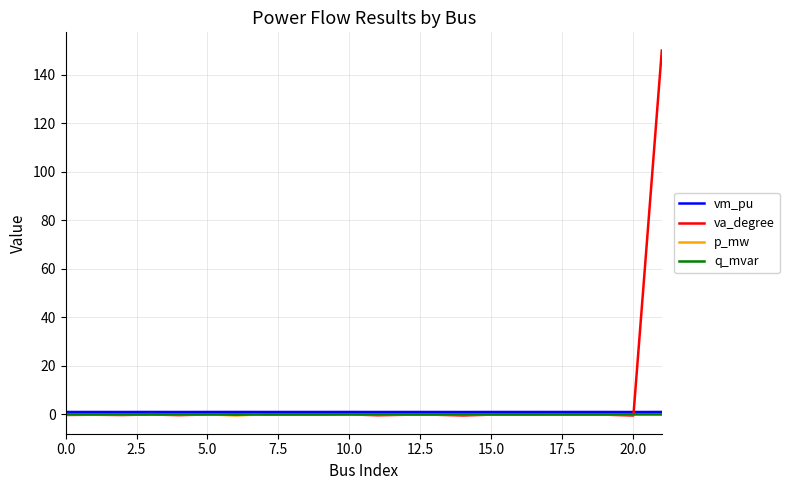

Which series has the largest range (max minus min)?

va_degree